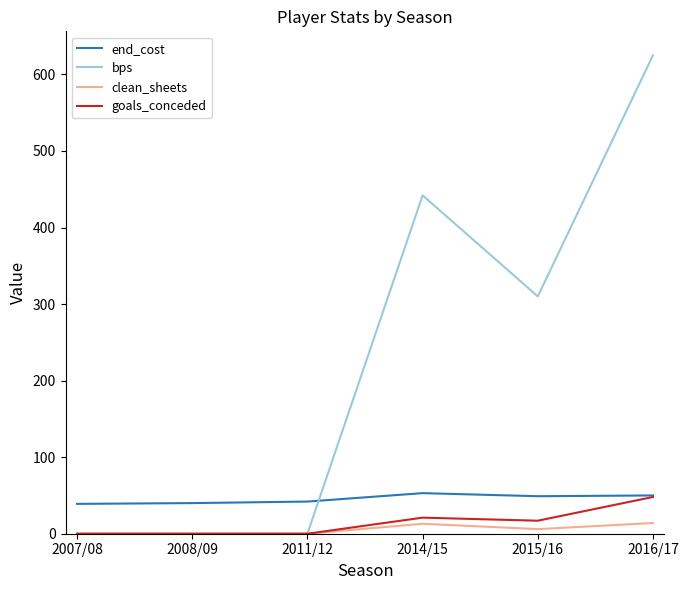

Which series has the widest spread of values?

bps